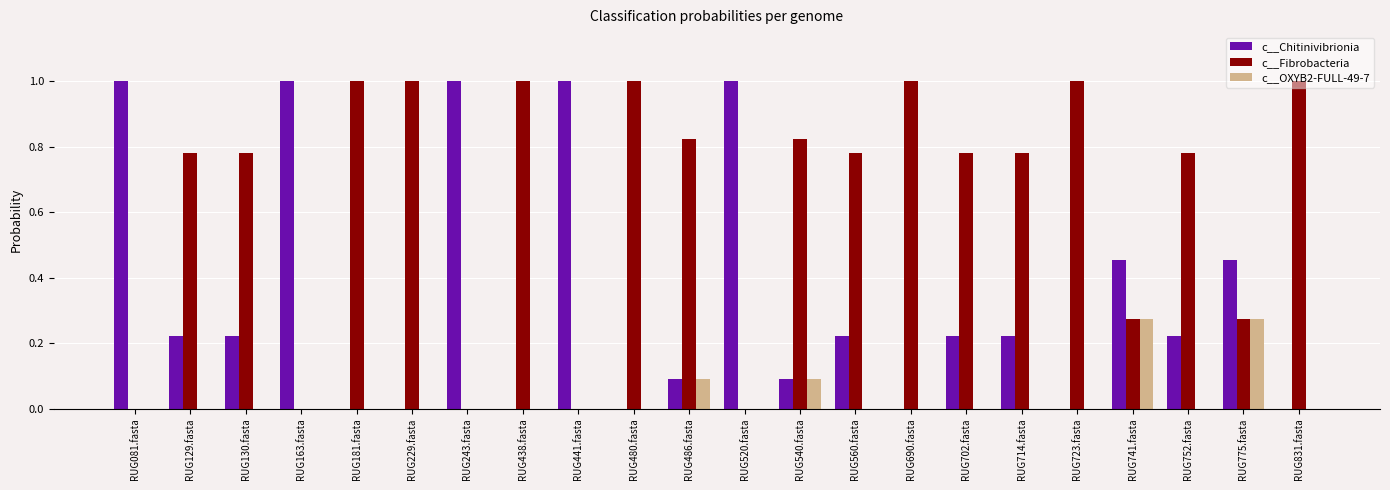

Which series has the largest total across all categories?

c__Fibrobacteria